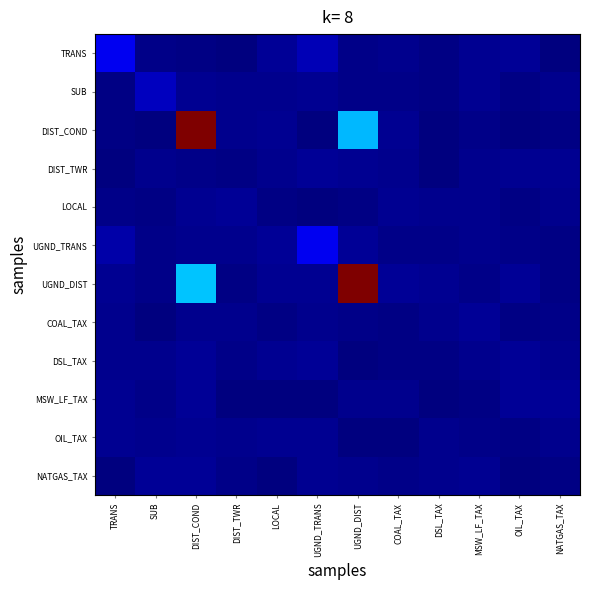

Which category has the lowest value across all series?

OIL_TAX